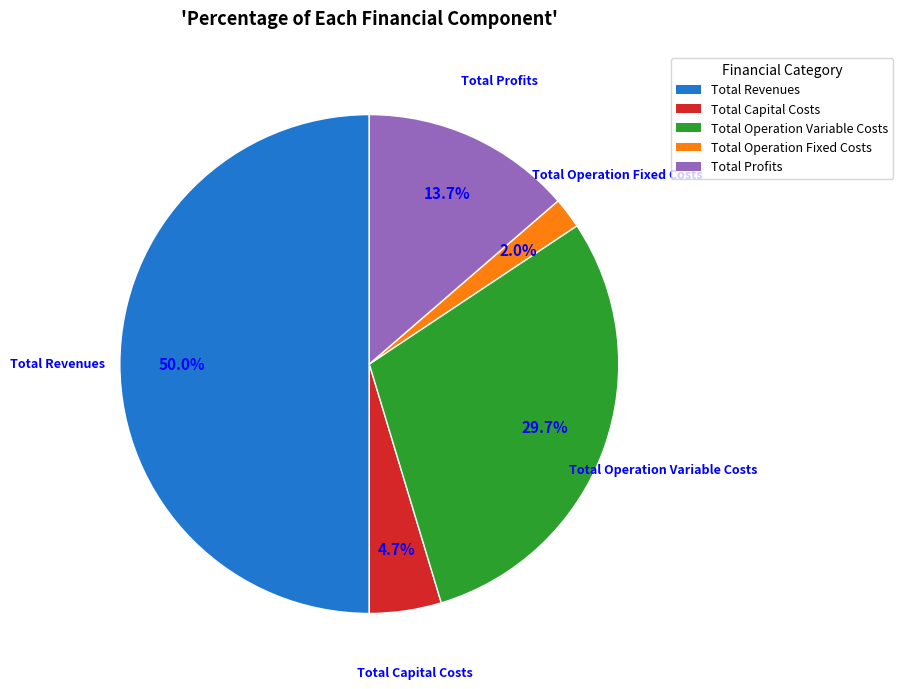

To the nearest percent, what percentage of the pie is Total Profits?

14%